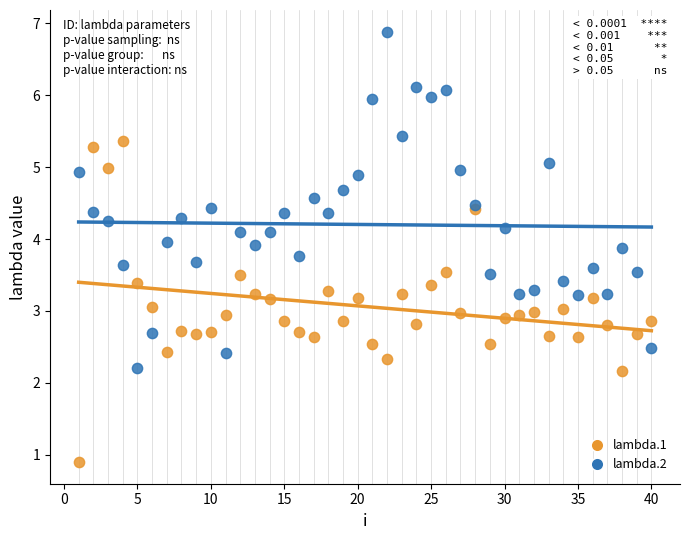

What is the X range (max minus min) for the scatter plot?

39.0